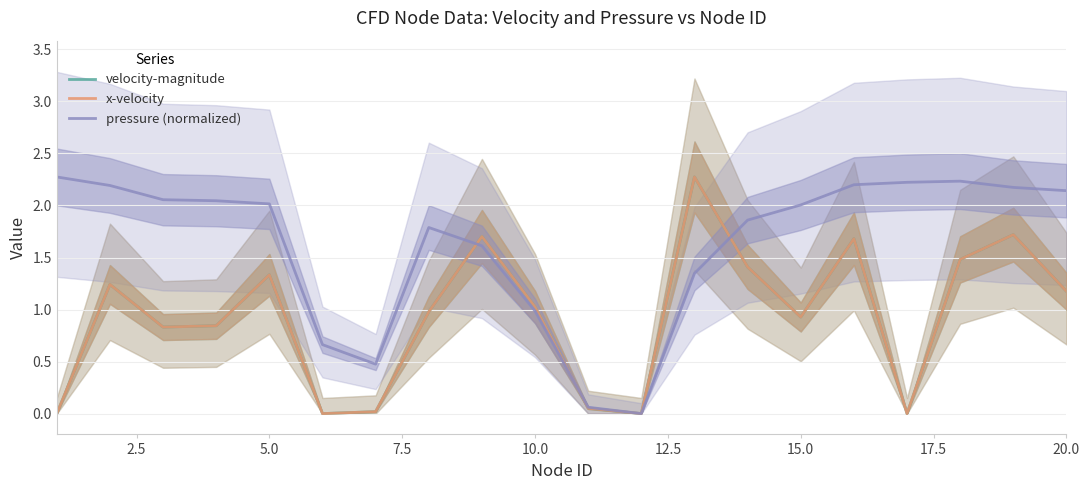

True or false: pressure (normalized) has more than 1 points higher than both neighbors.

True